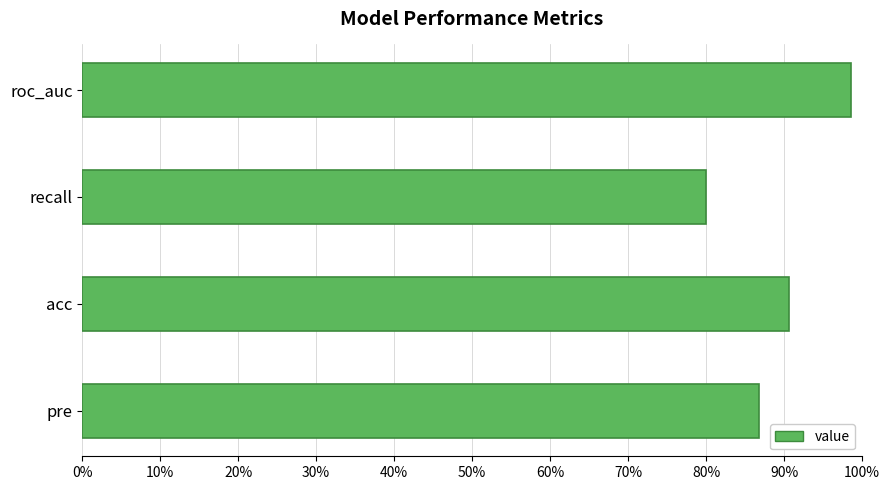

Does the chart contain stacked bars?

No